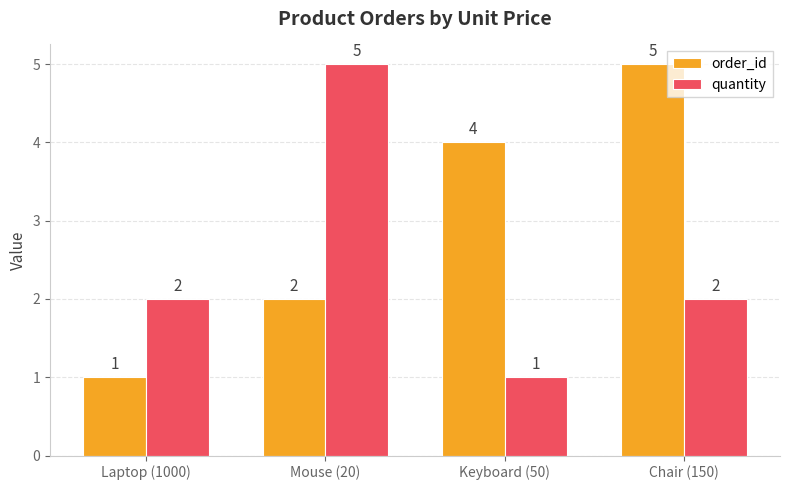

What is the difference between the highest and lowest values at Mouse (20)?

3